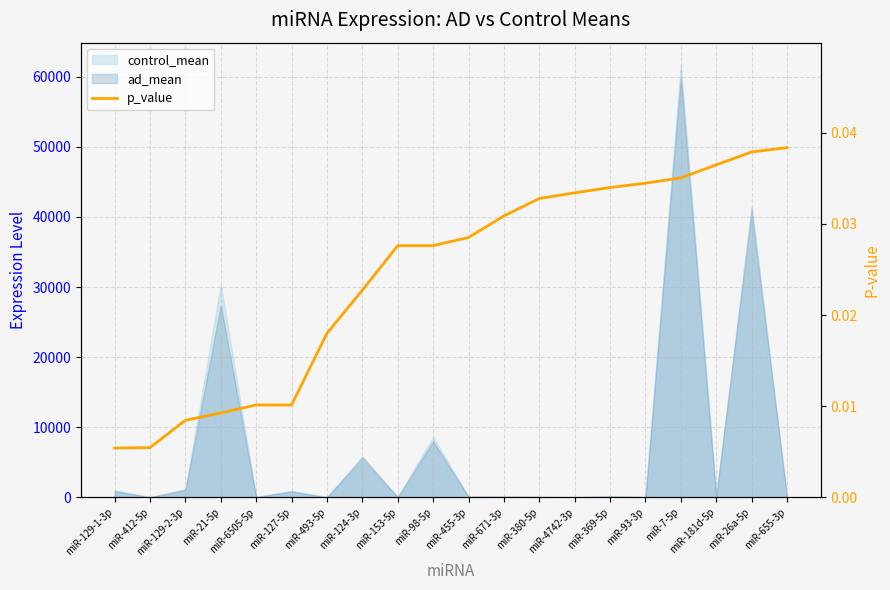

At which label is the value closest to 0?

miR-129-1-3p